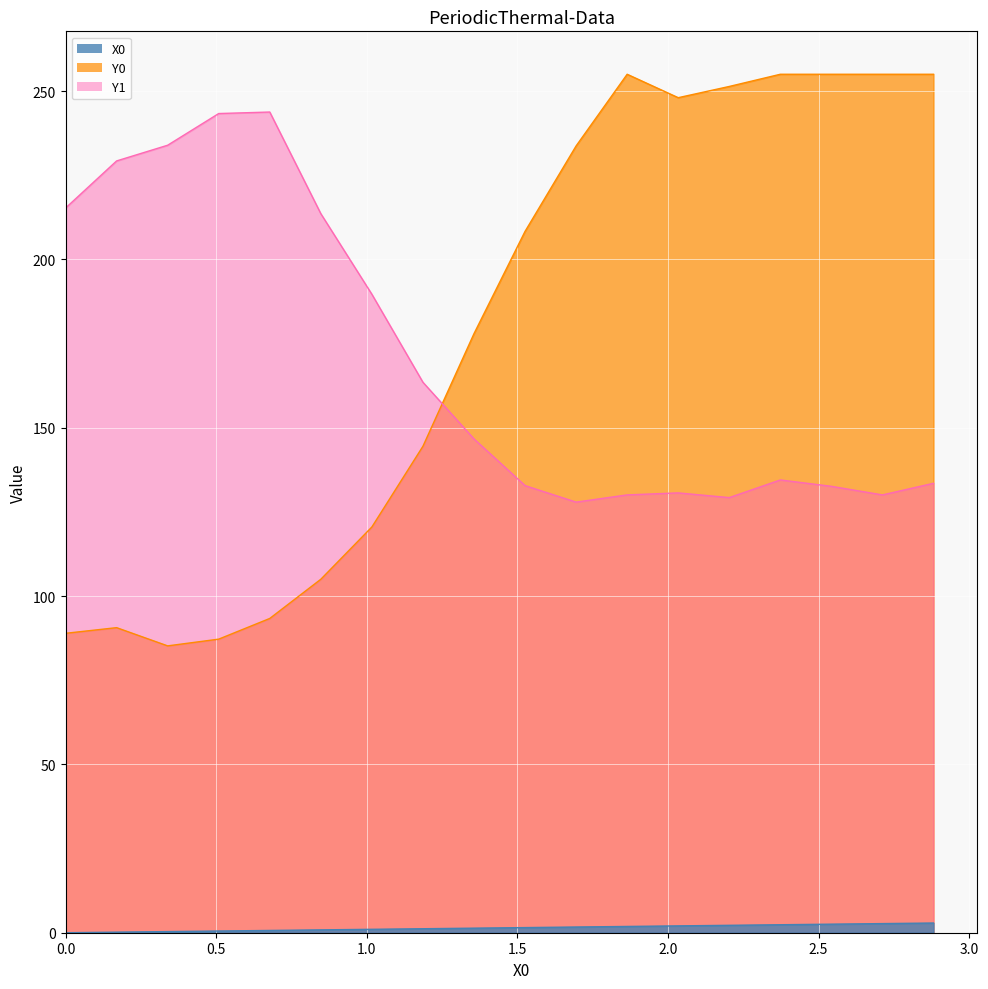

What is the difference between the highest and lowest values at 3.0?

188.6